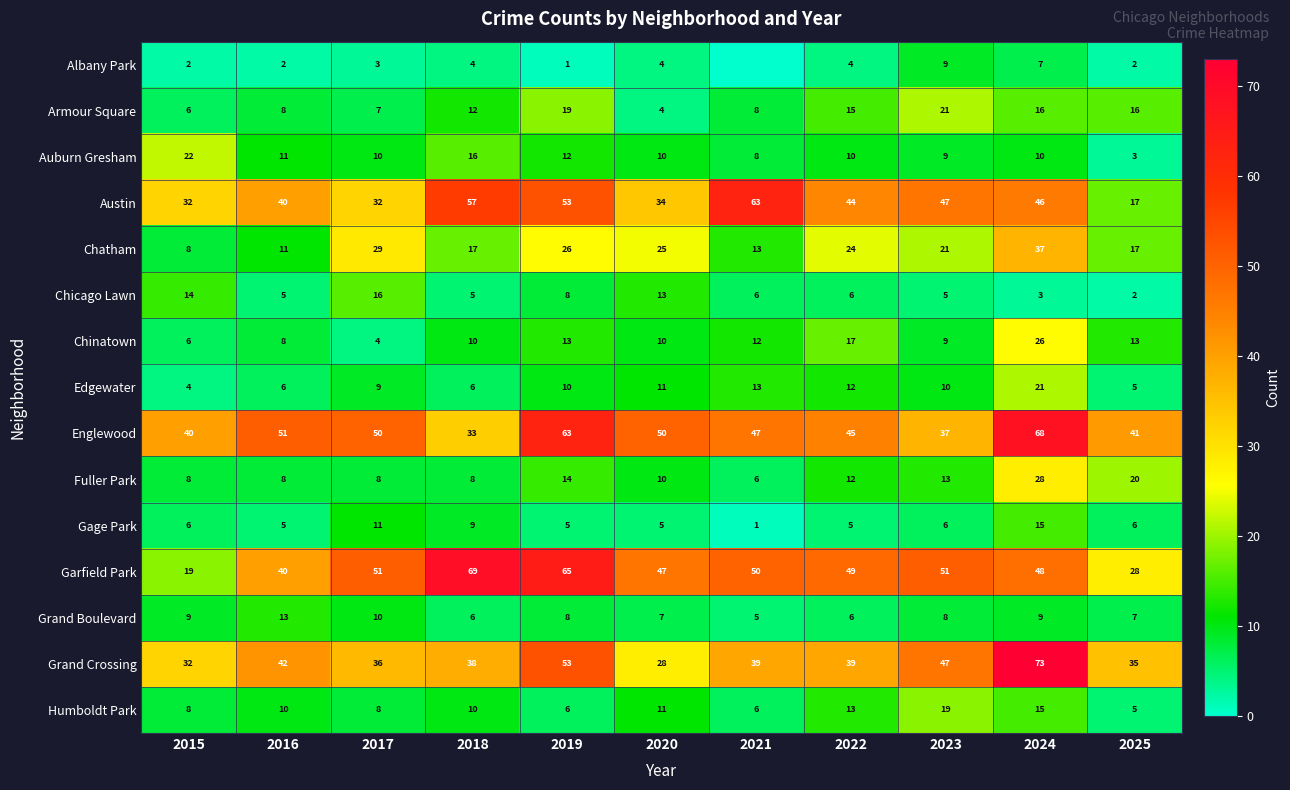

Which category has the lowest value in the Grand Crossing series?

2020